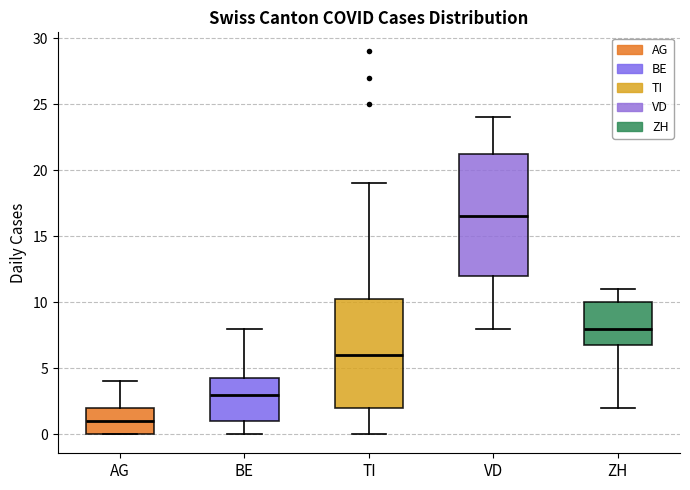

Reading left to right, transcribe this box plot: for each box, give where its median line is, the range the box spans, and where its two whiskers end, as read against the y-axis. The values are not printed on the chart, so give them approximately, as read against the axis.

AG: median 1.0, box 0.0 to 2.0, whiskers 0.0 to 4.0
BE: median 3.0, box 1.0 to 4.5, whiskers 0.0 to 8.0
TI: median 6.0, box 2.0 to 10.5, whiskers 0.0 to 19.0
VD: median 16.5, box 12.0 to 21.5, whiskers 8.0 to 24.0
ZH: median 8.0, box 7.0 to 10.0, whiskers 2.0 to 11.0